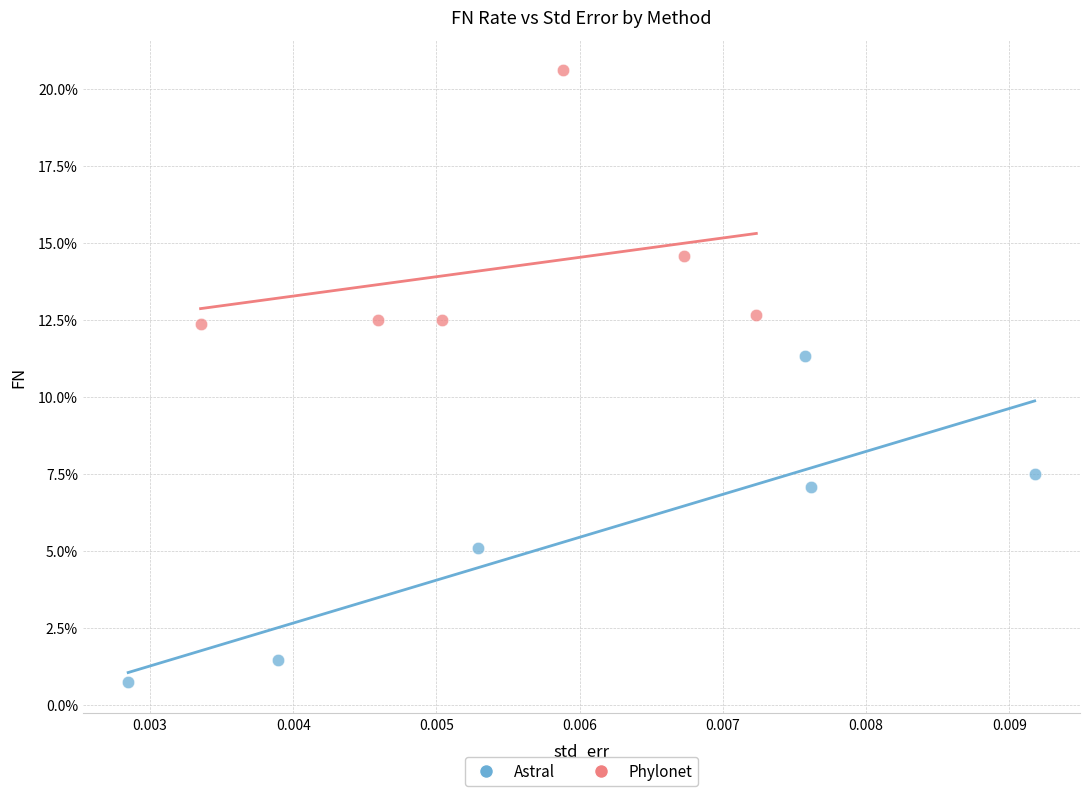

Which series contains the highest Y value?

Phylonet